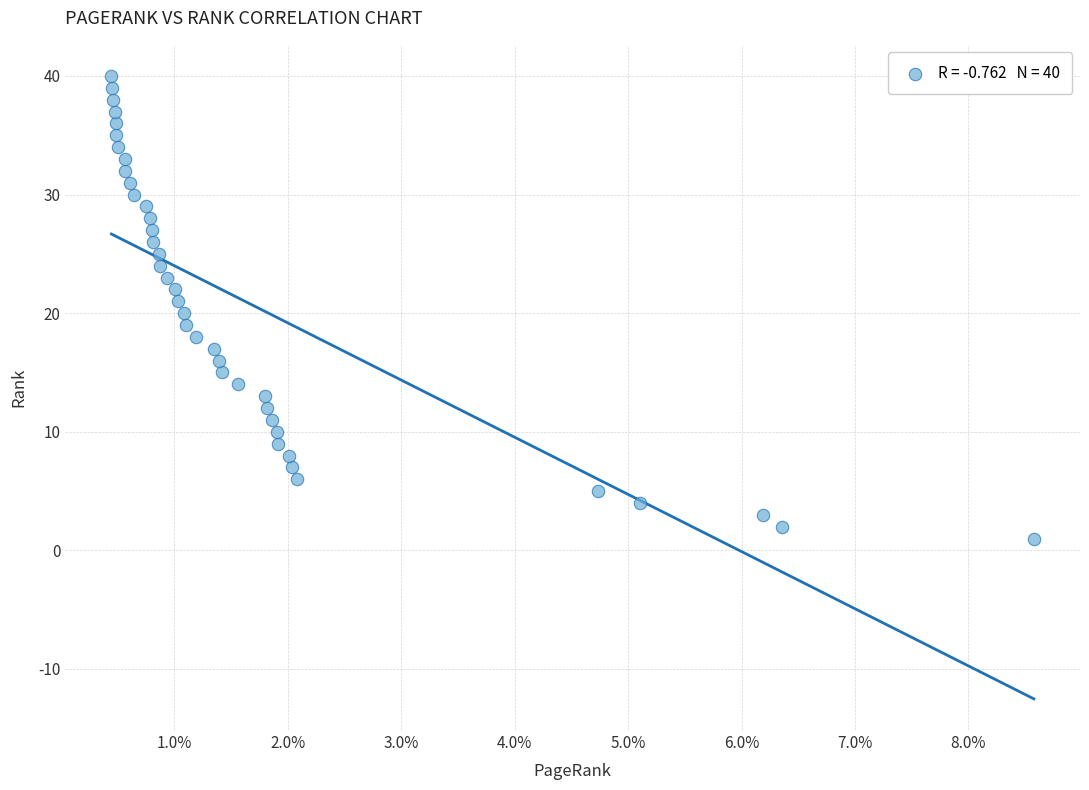

What is the range of Y values (max minus min)?

39